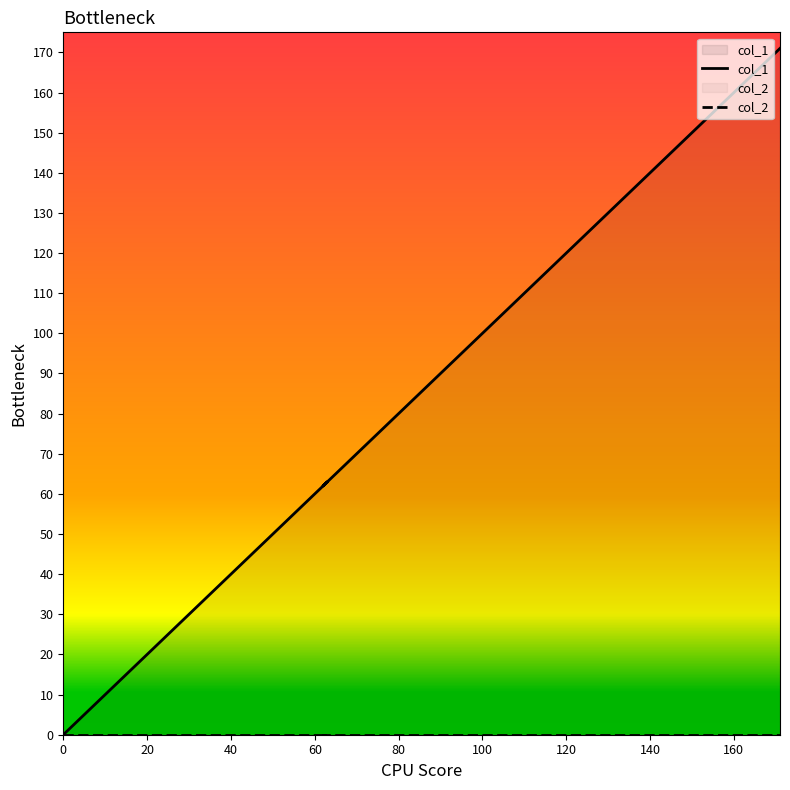

Does the chart display data point markers on the line(s)?

No